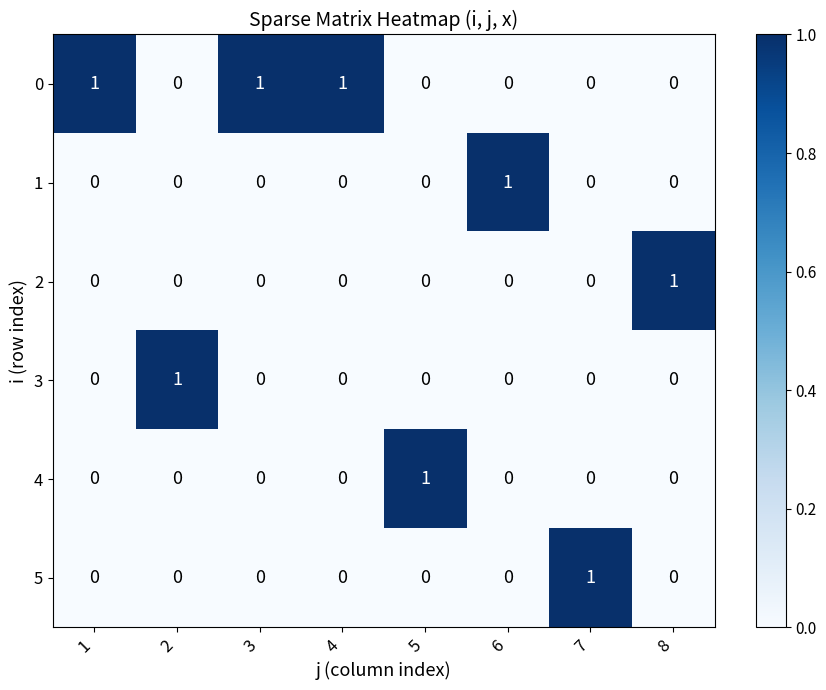

How many distinct data groups are displayed?

6